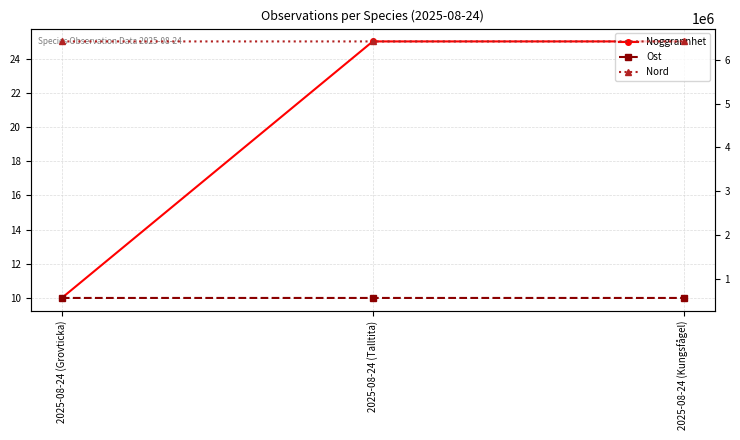

Count the Ost values in the range 575529 to 575552.

3